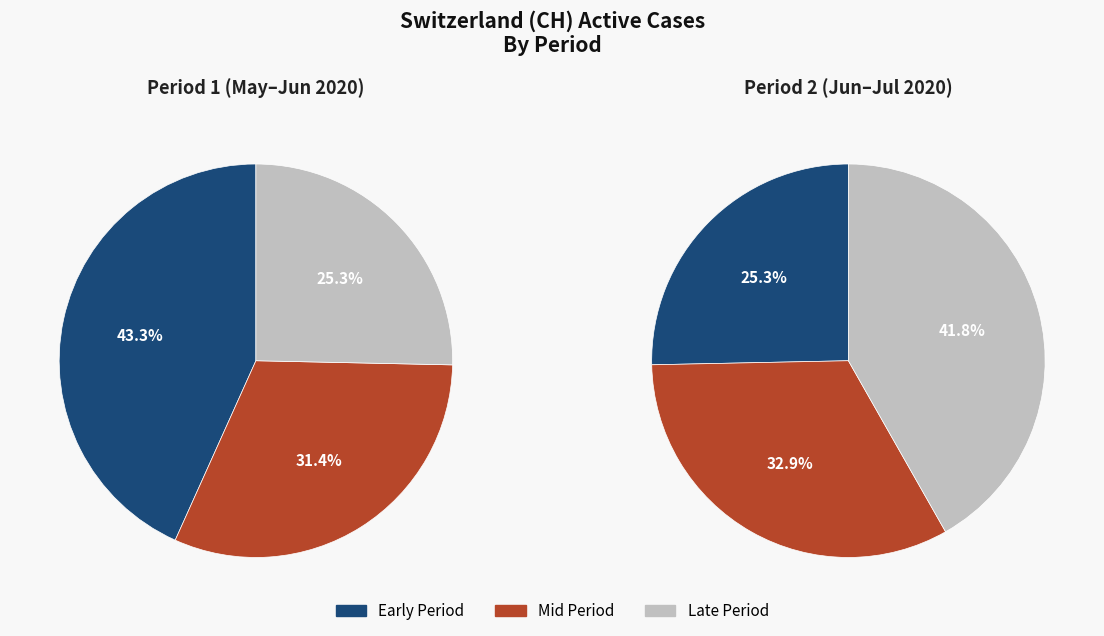

The 2020-06-06 slice represents 17% of the pie. True or false?

False